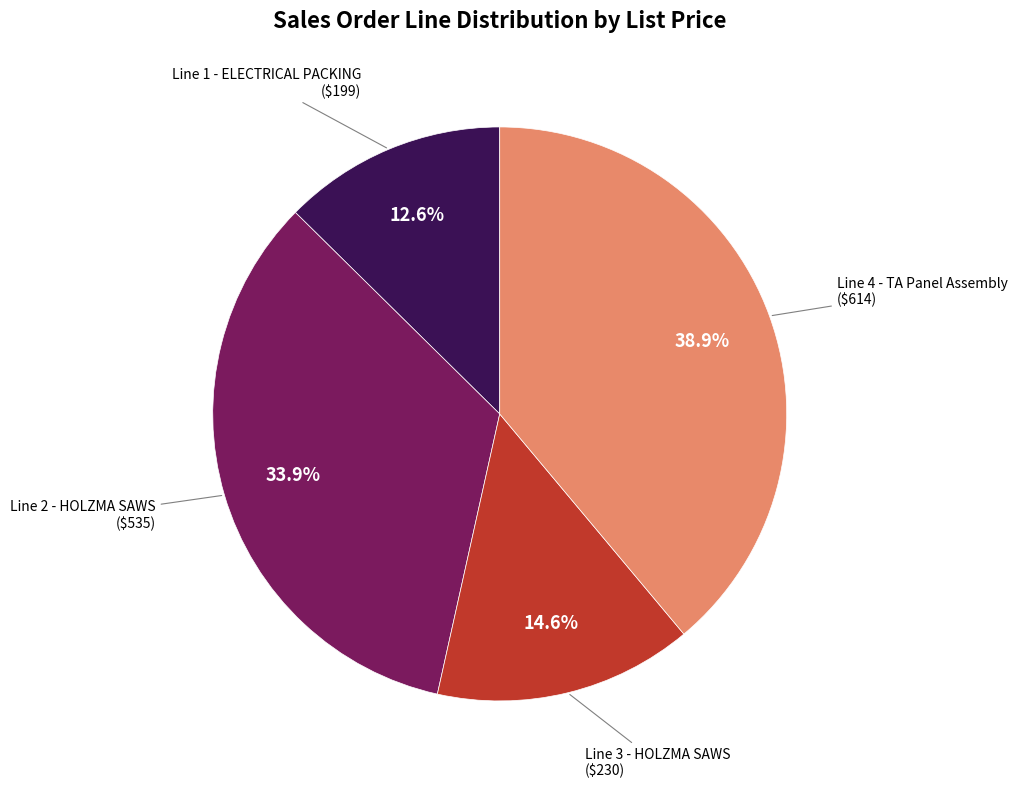

Is there a majority slice in this chart?

No